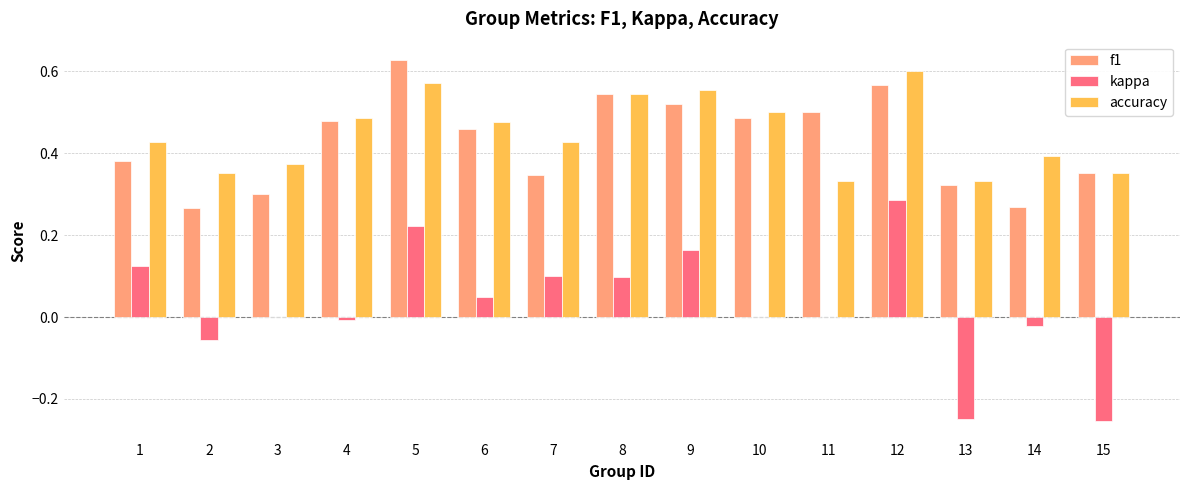

What is the sum of the f1 values at 1 and 7?

0.7